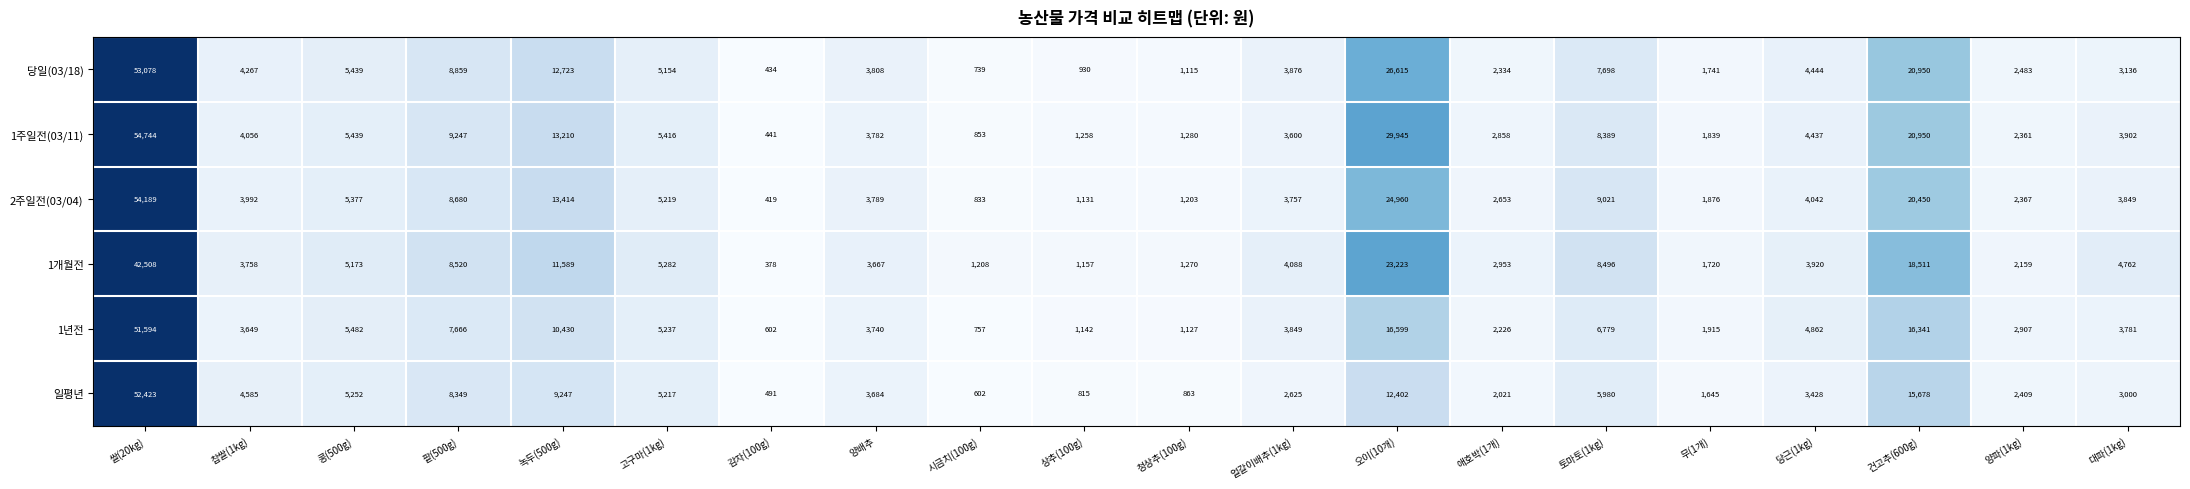

Rank the series by their maximum value, from lowest to highest.

1개월전, 1년전, 일평년, 당일(03/18), 2주일전(03/04), 1주일전(03/11)